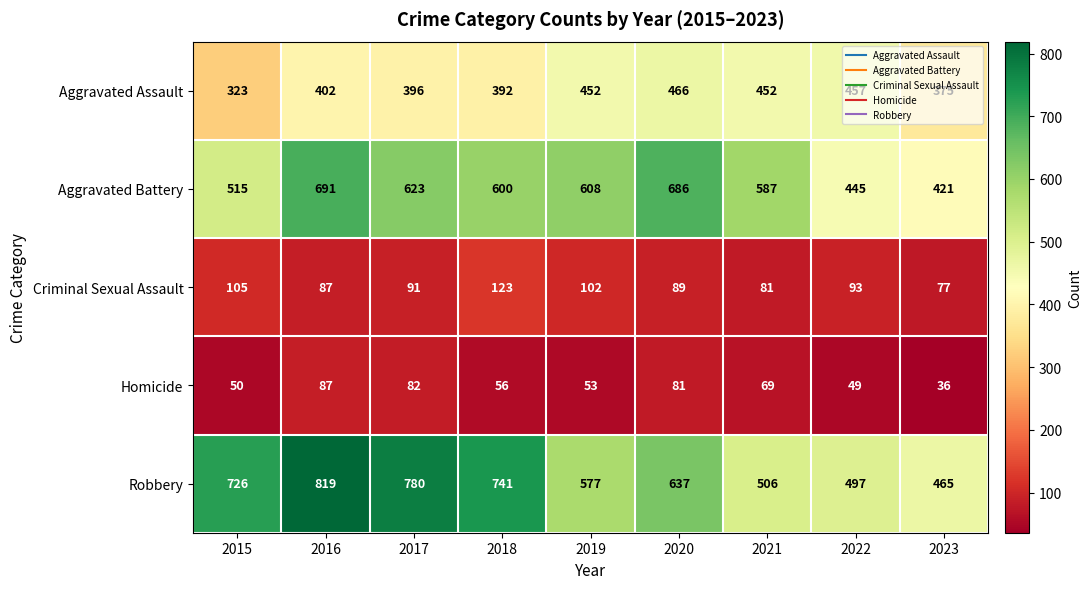

What is the total value across all series at 2022?

1541